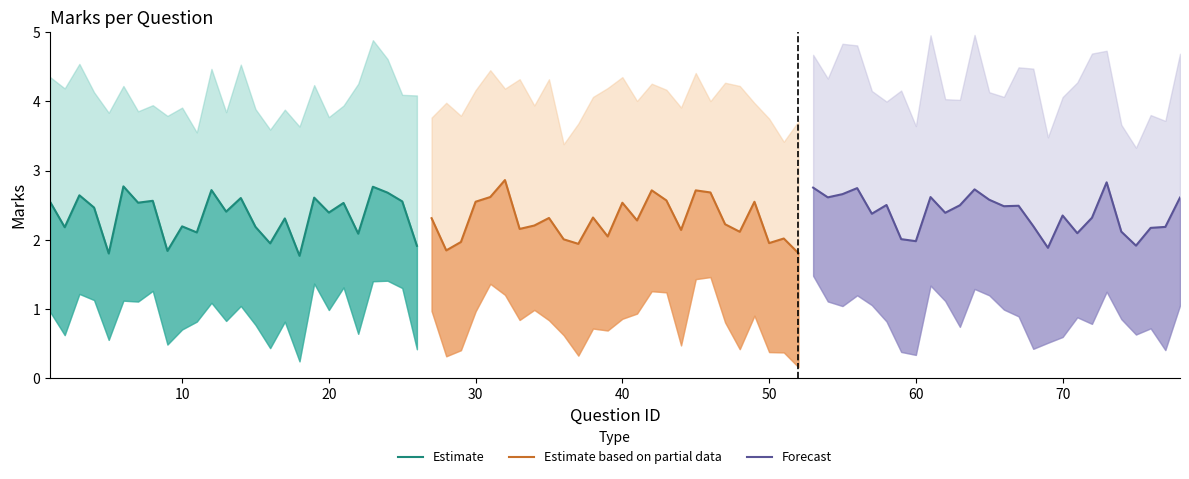

Which series has the largest total across all categories?

Forecast